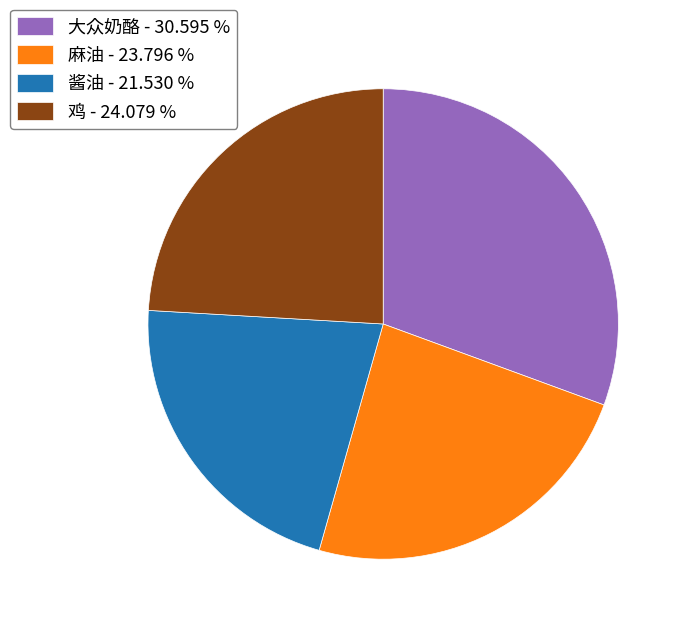

Is 鸡 - 24.079 % the majority of the pie?

No